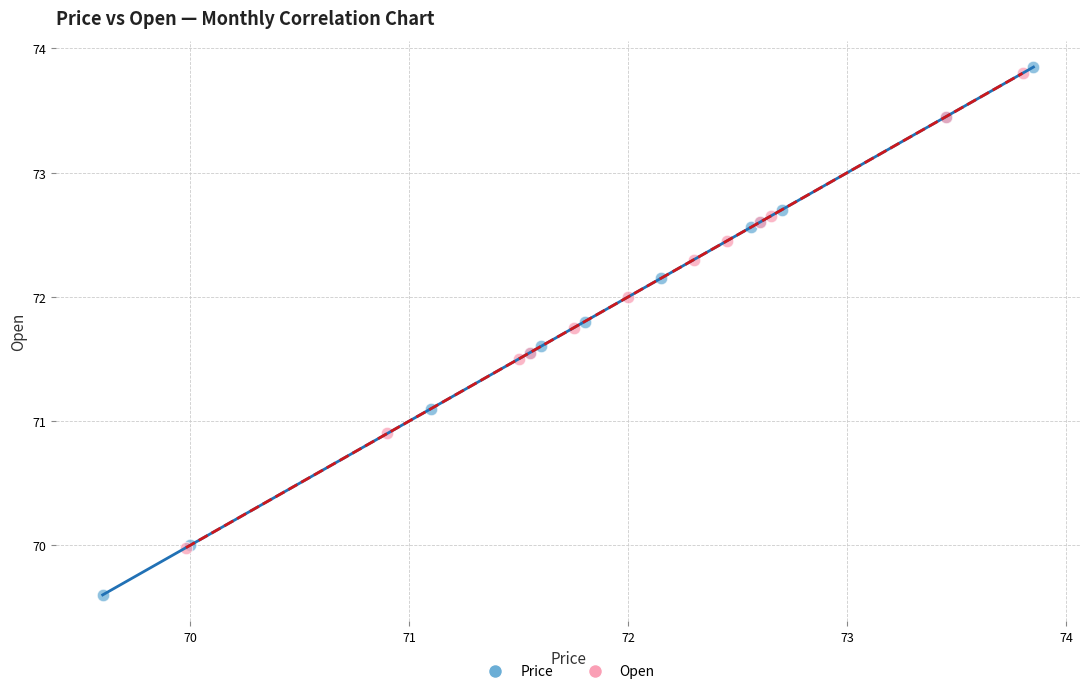

Which series contains the lowest Y value?

Price